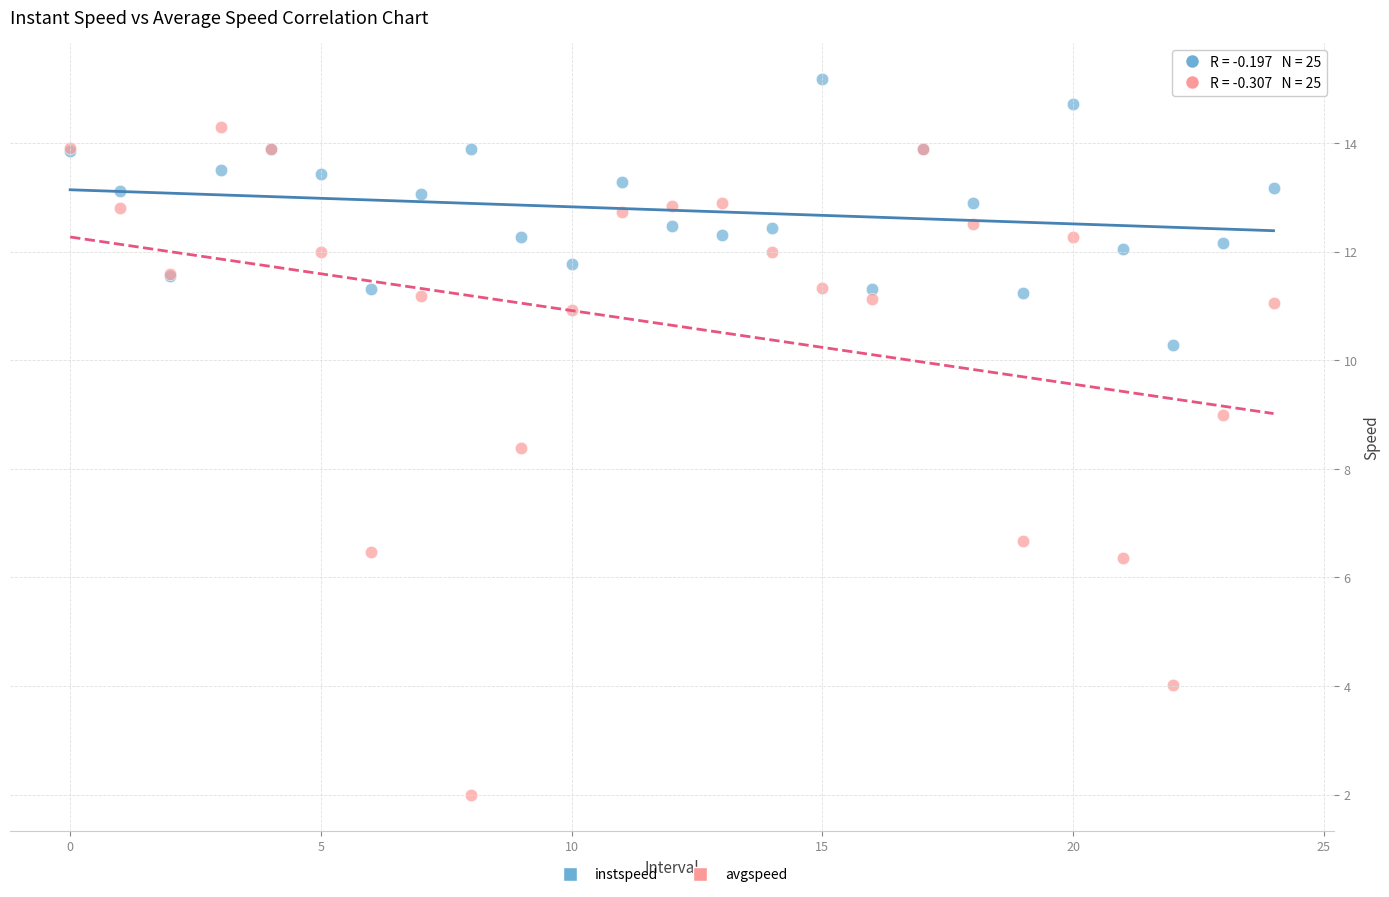

Which series reaches the minimum Y coordinate?

avgspeed